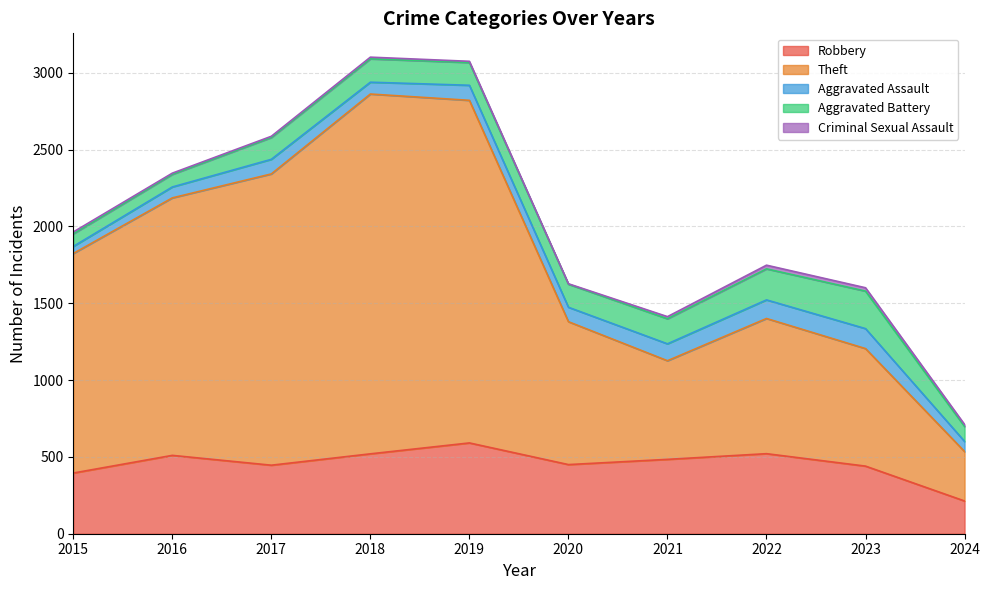

True or false: Robbery and Aggravated Assault cross at least once.

False